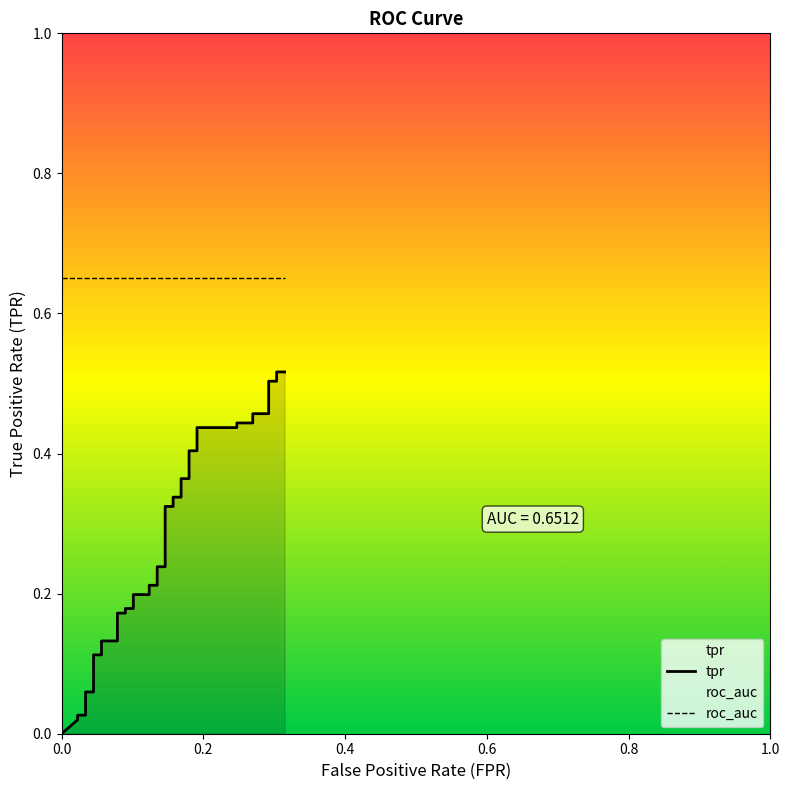

What is the sum of the tpr values at 14 and 0.6?

0.2